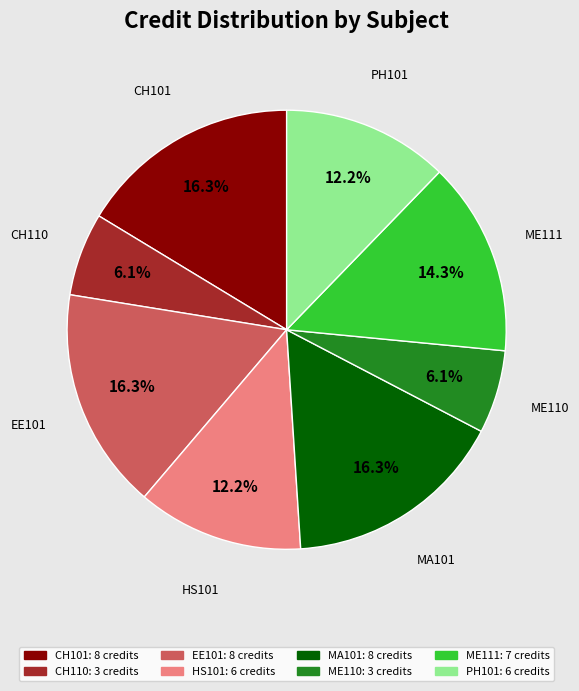

True or false: EE101 accounts for 2% of the total.

False